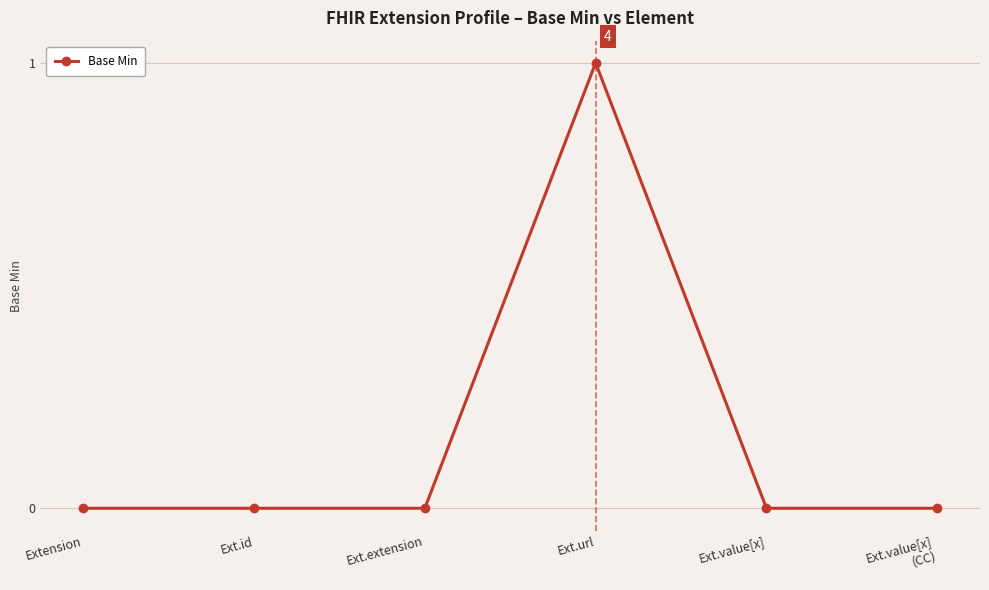

Reading left to right, list all the values displayed in this chart.

Extension=0	Ext.id=0	Ext.extension=0	Ext.url=1	Ext.value[x]=0	Ext.value[x]
(CC)=0